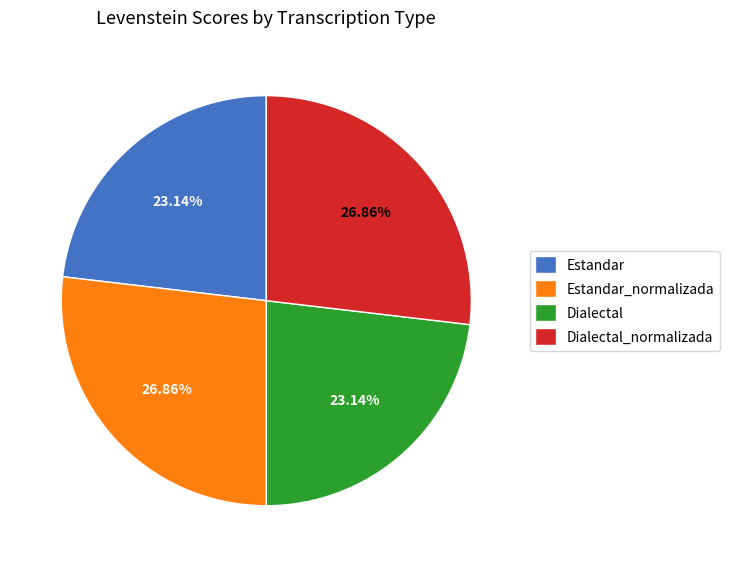

How many slices are in this pie chart?

4